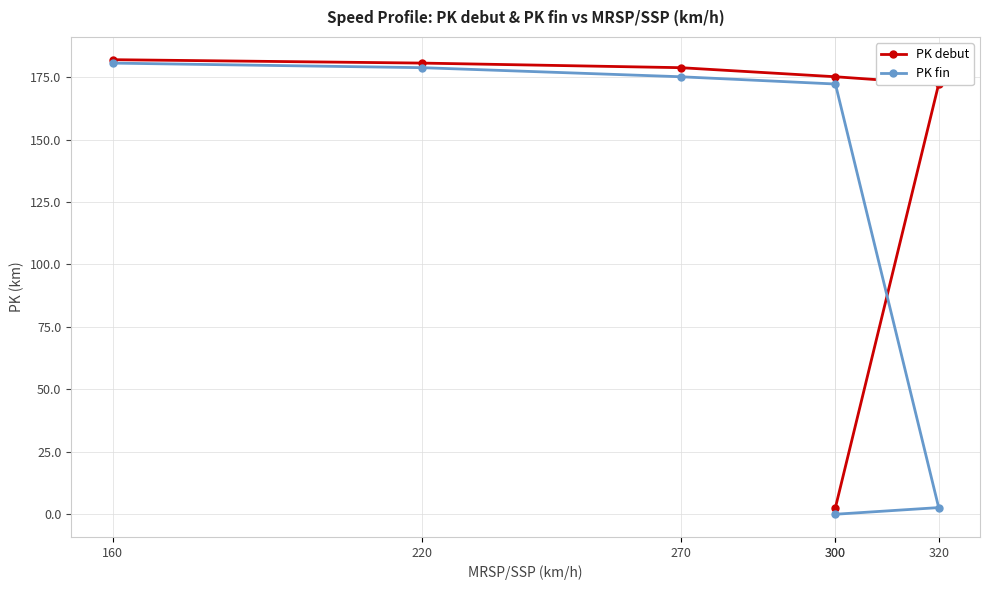

Where does the PK debut series first go above 178?

160